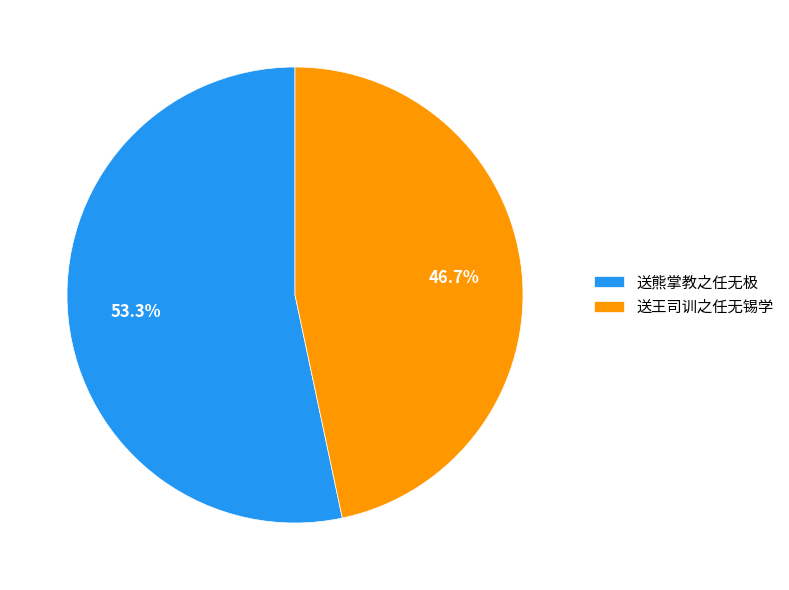

Which category has the smallest portion of the pie?

送王司训之任无锡学